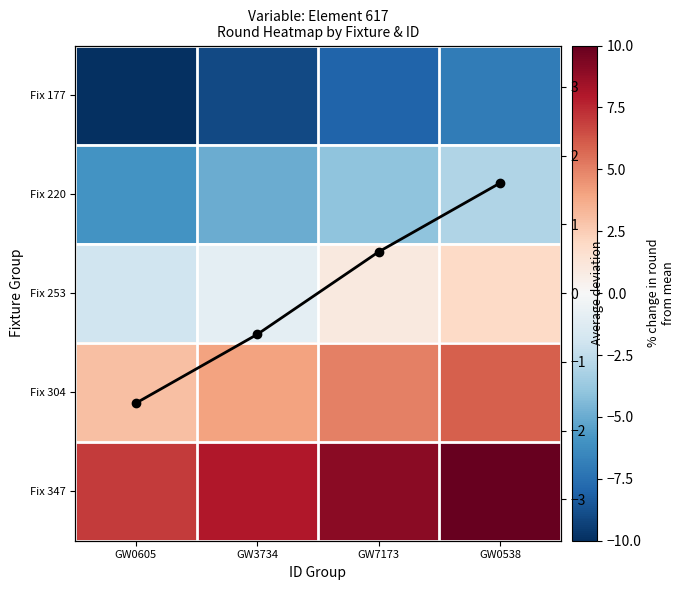

At GW7173, list the series in order from smallest to largest.

Fix 177, Fix 220, Column mean, Fix 253, Fix 304, Fix 347